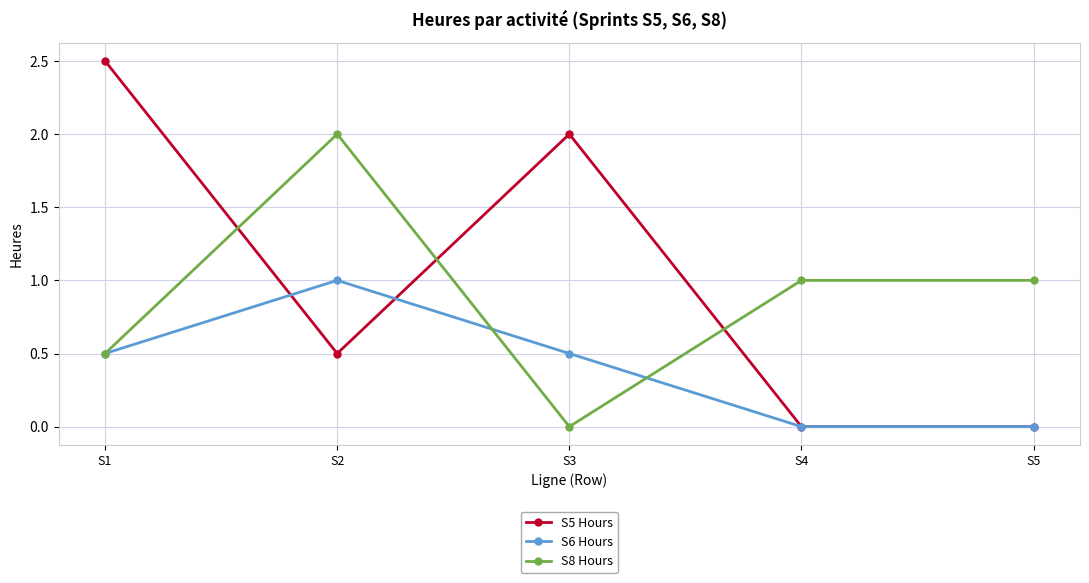

What is the difference between the highest and lowest values at S2?

1.5